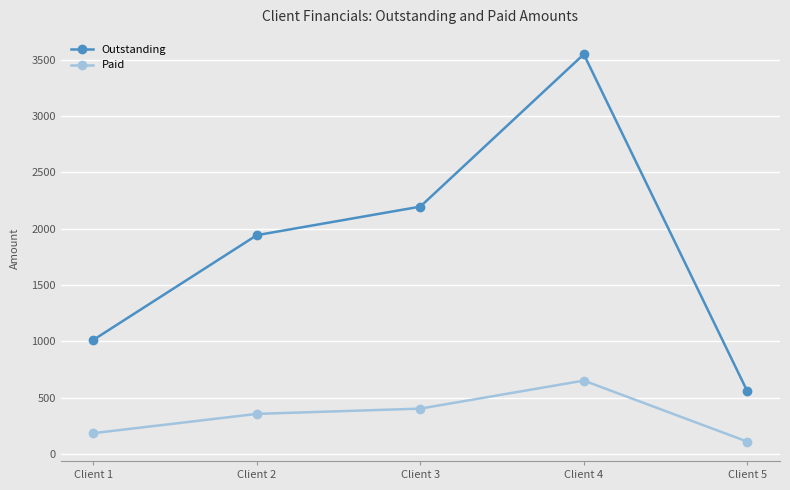

Which series has the largest total across all categories?

Outstanding